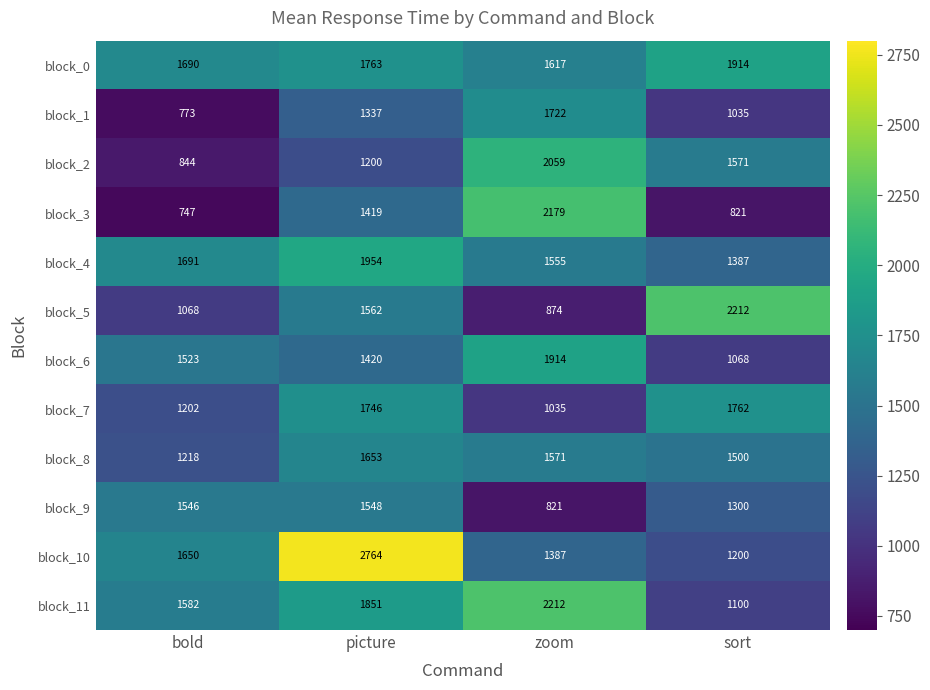

How many series are shown in this chart?

12